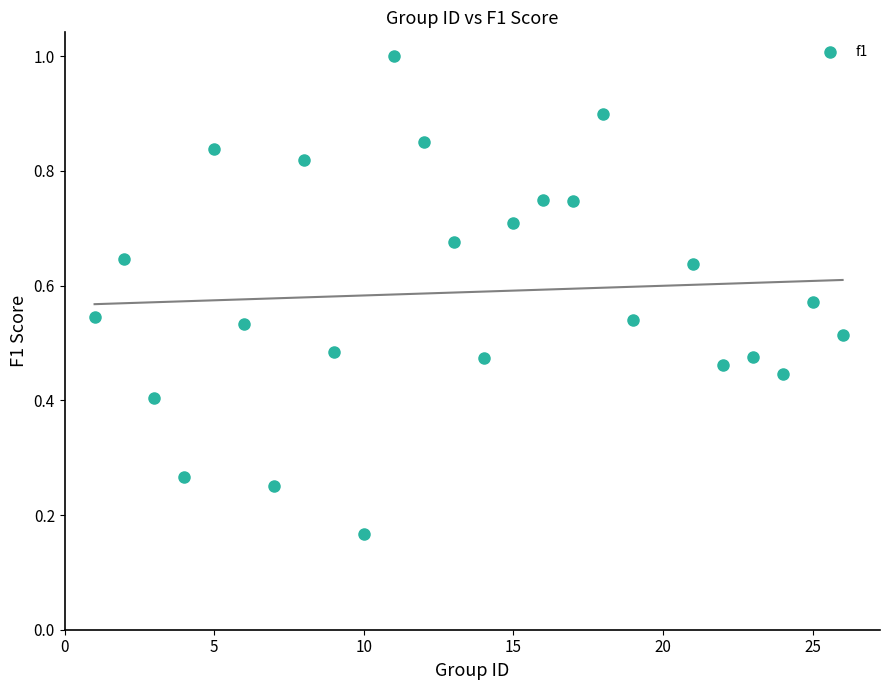

What is the range of X values (max minus min)?

25.0